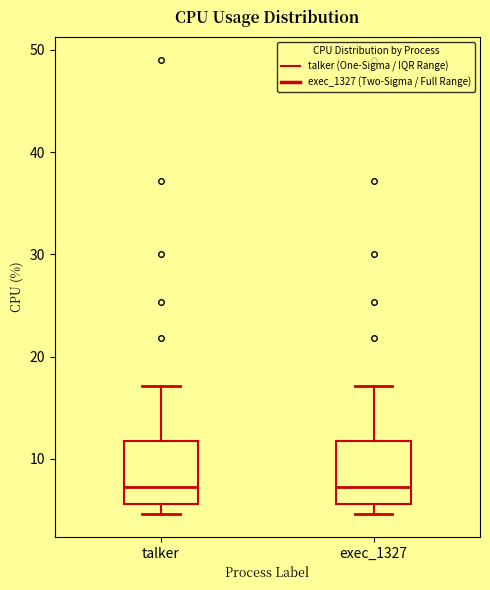

Reading left to right, transcribe this box plot: for each box, give where its median line is, the range the box spans, and where its two whiskers end, as read against the y-axis. The values are not printed on the chart, so give them approximately, as read against the axis.

talker: median 7, box 6 to 12, whiskers 5 to 17
exec_1327: median 7, box 6 to 12, whiskers 5 to 17